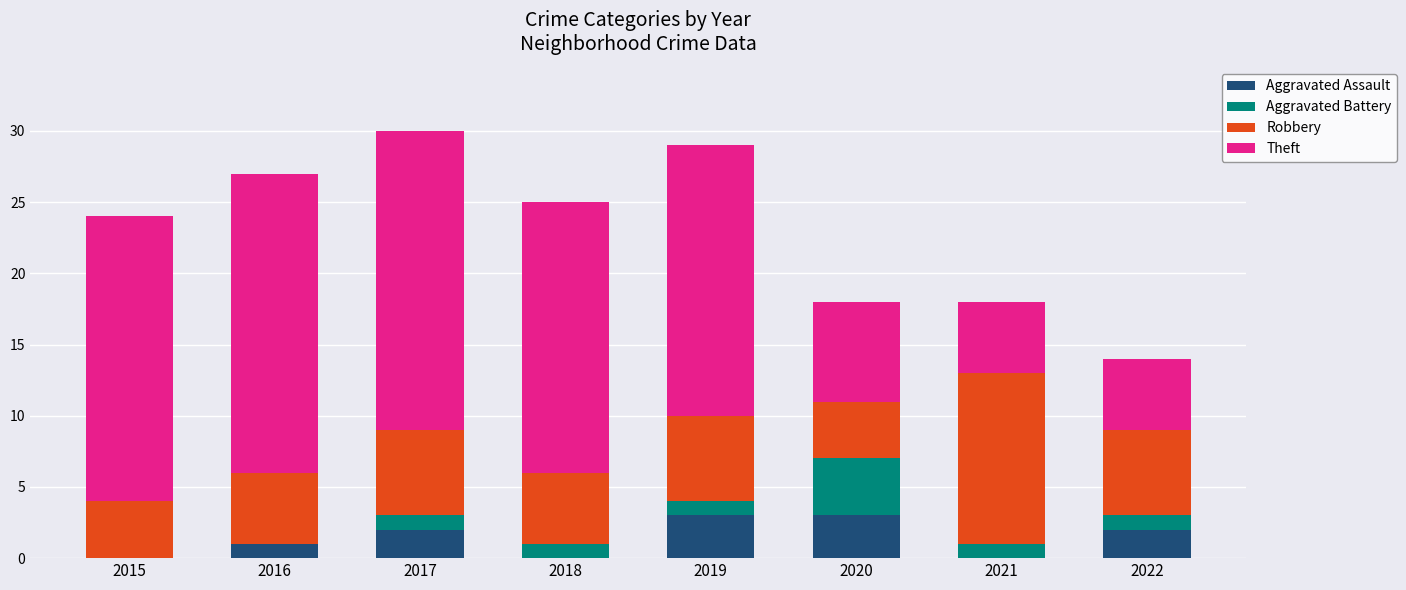

The value of Aggravated Assault at 2022 is 2. True or false?

True